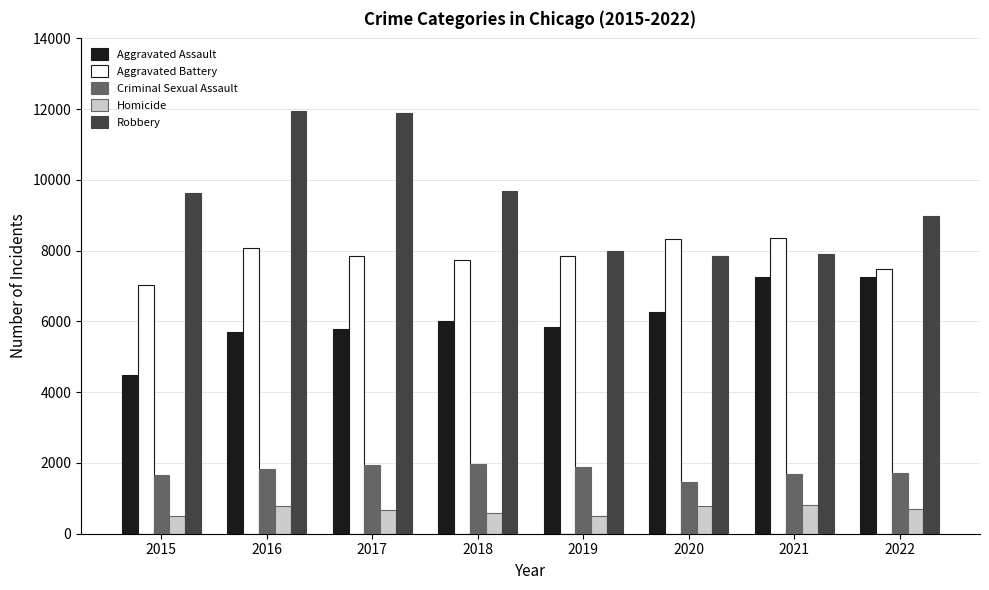

What is the average value of the Aggravated Battery series?

7837